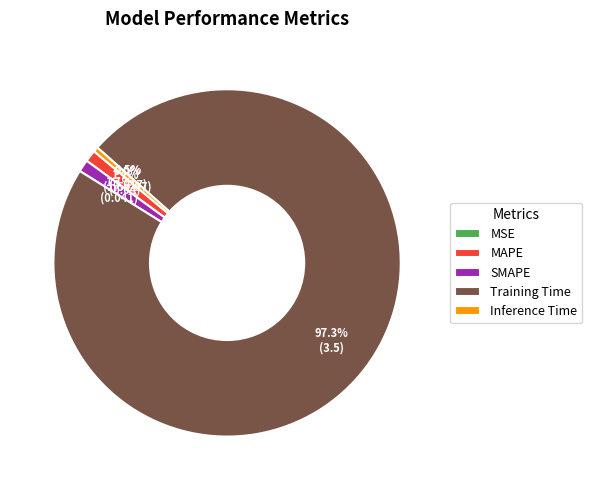

To the nearest percent, what portion does SMAPE represent?

1%